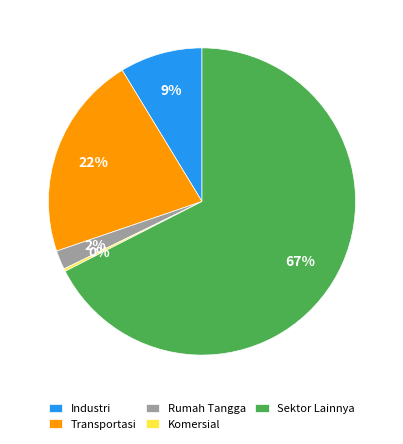

True or false: Sektor Lainnya accounts for 81% of the total.

False